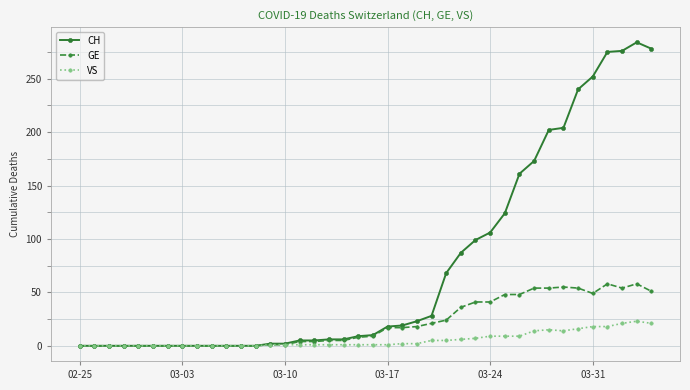

Which series has the largest total across all categories?

CH